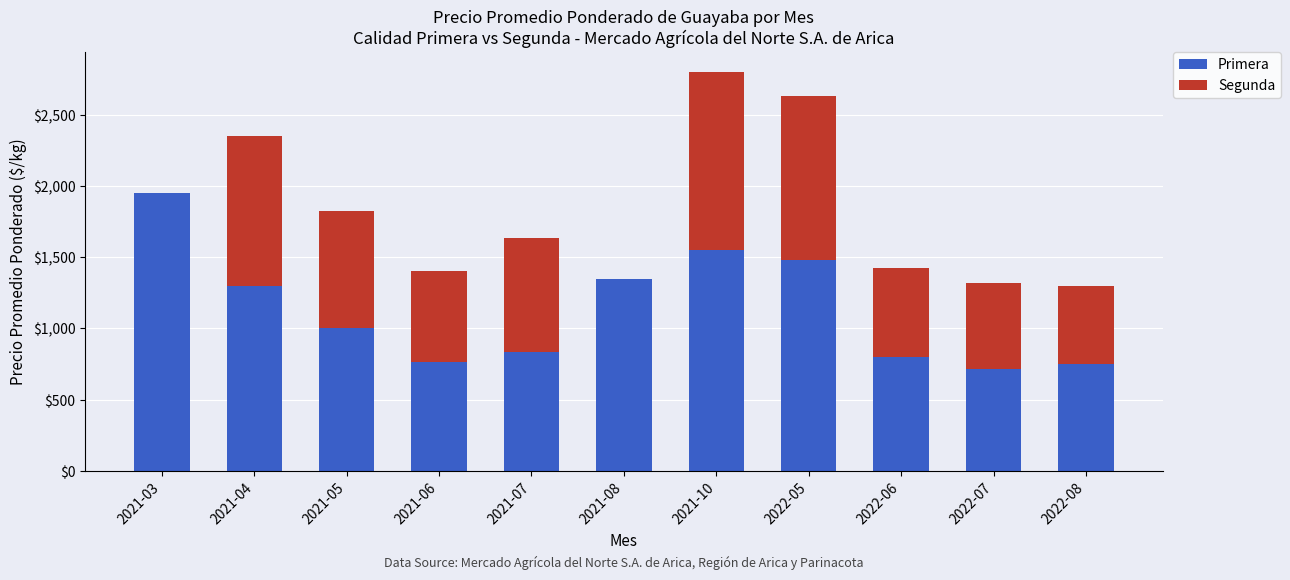

The value of Primera at 2021-07 is 837. True or false?

True